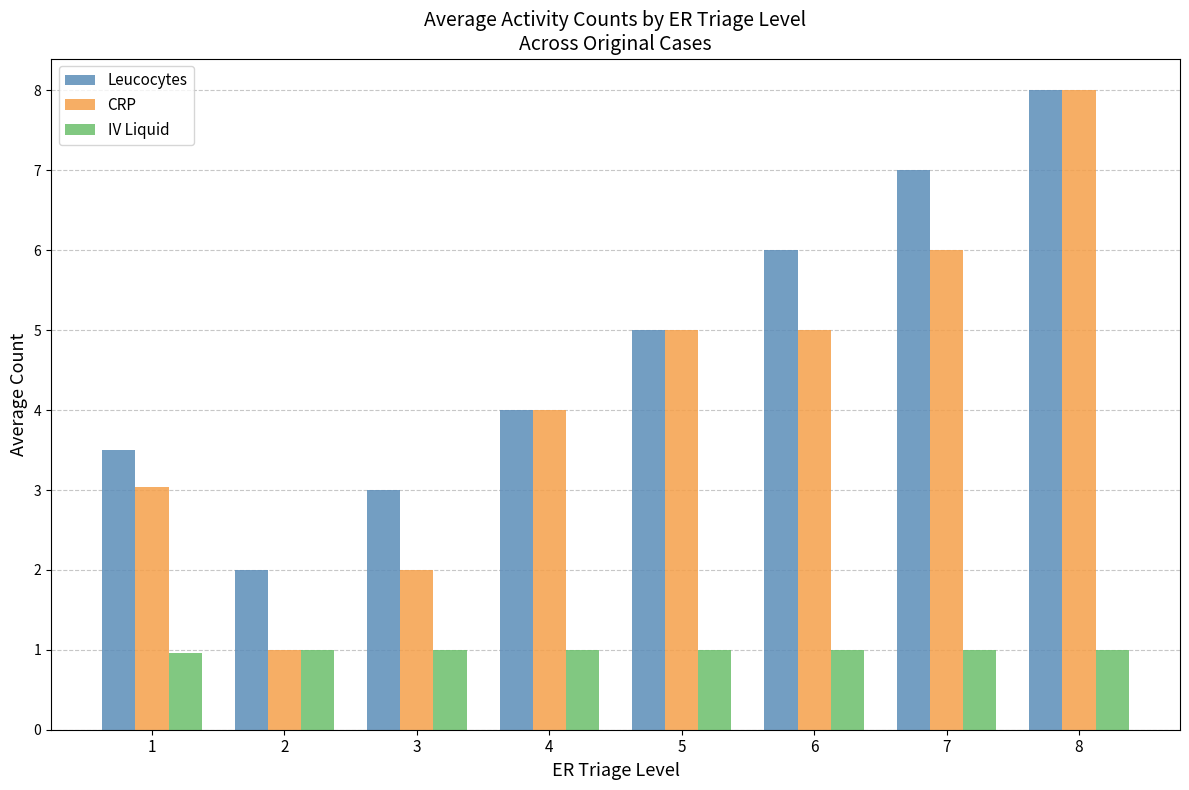

True or false: Leucocytes has a value of 8.5 at 5.

False